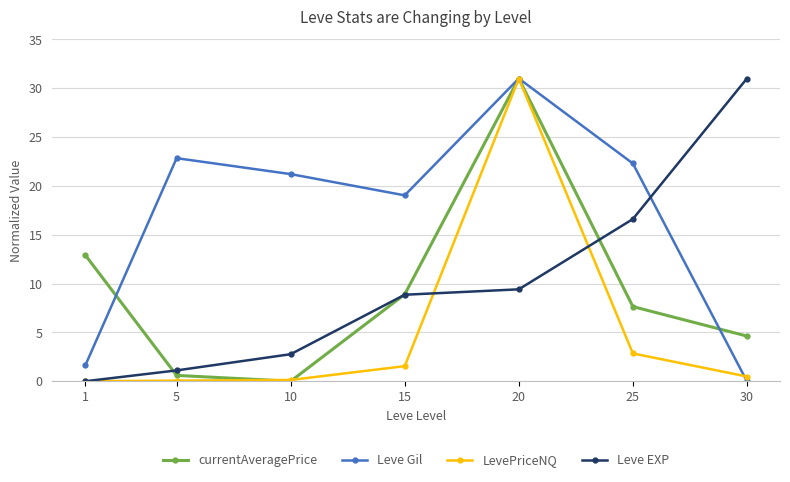

At which category is the sum across all series the highest?

20